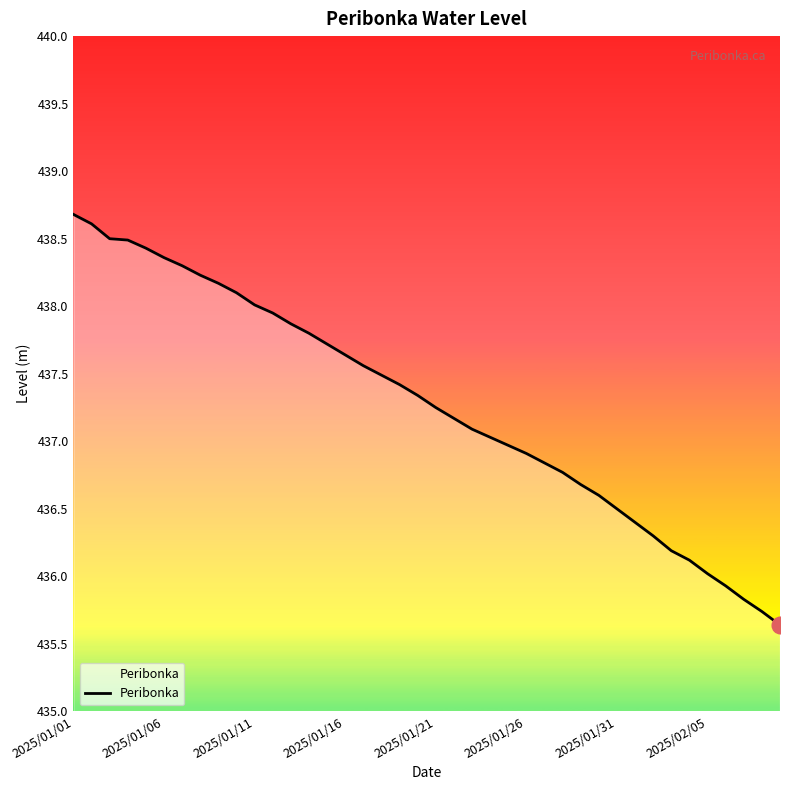

What is the difference between the maximum and minimum values?

3.0